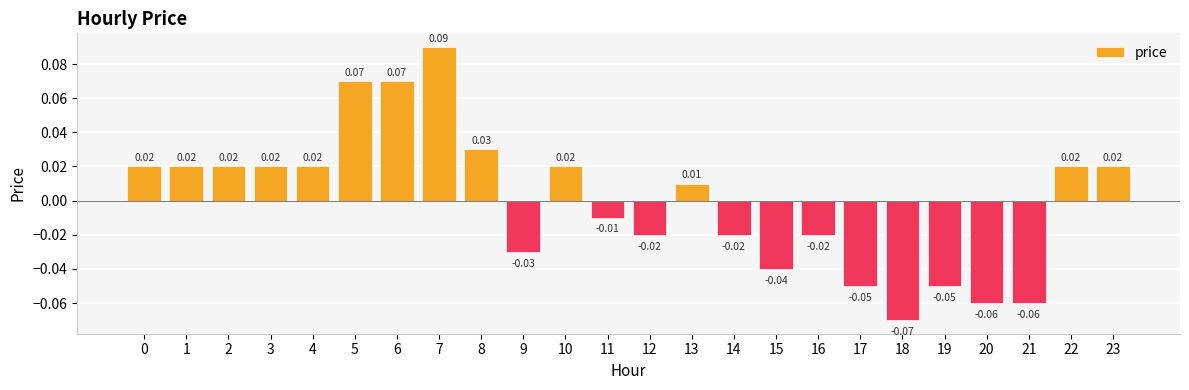

What is the sum of the values at 18 and 1?

-0.1